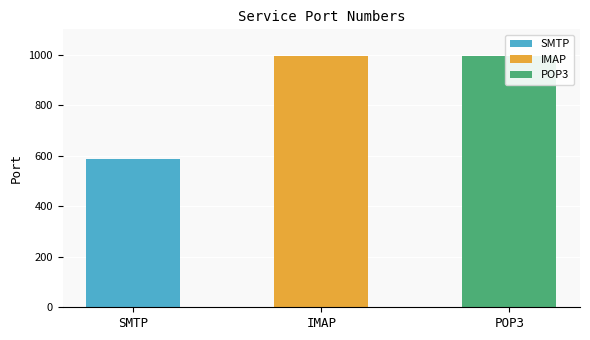

What is the sum of all values?

2575